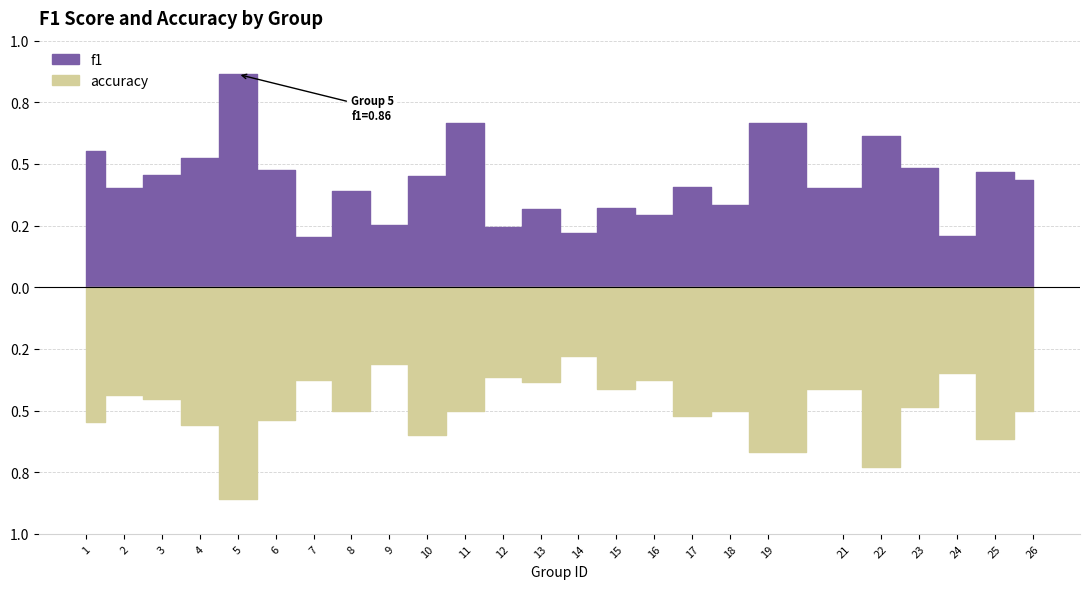

How many interior local peaks does the accuracy series have?

9